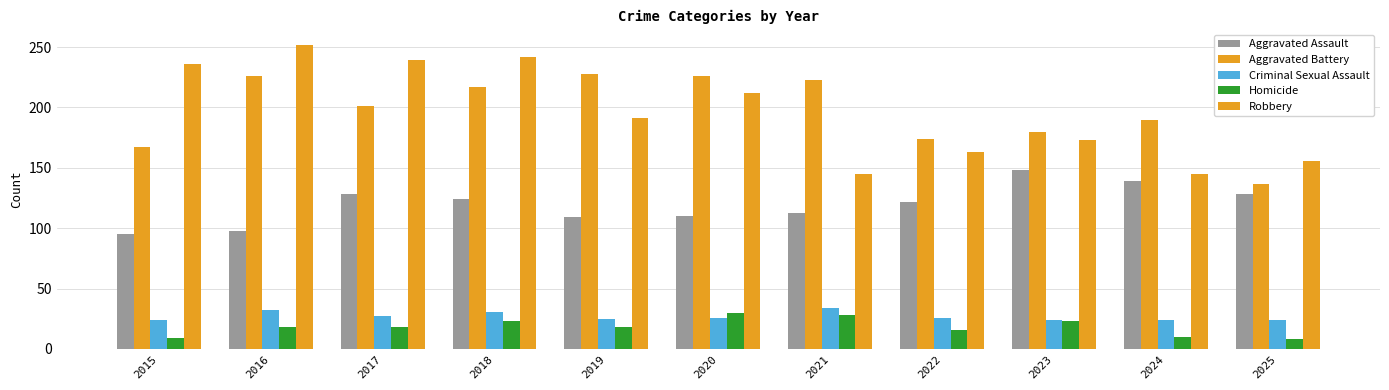

Reading left to right, list all the values displayed in this chart.

Aggravated Assault: 2015=95	2016=98	2017=128	2018=124	2019=109	2020=110	2021=113	2022=122	2023=148	2024=139	2025=128
Aggravated Battery: 2015=167	2016=226	2017=201	2018=217	2019=228	2020=226	2021=223	2022=174	2023=180	2024=190	2025=137
Criminal Sexual Assault: 2015=24	2016=32	2017=27	2018=31	2019=25	2020=26	2021=34	2022=26	2023=24	2024=24	2025=24
Homicide: 2015=9	2016=18	2017=18	2018=23	2019=18	2020=30	2021=28	2022=16	2023=23	2024=10	2025=8
Robbery: 2015=236	2016=252	2017=239	2018=242	2019=191	2020=212	2021=145	2022=163	2023=173	2024=145	2025=156